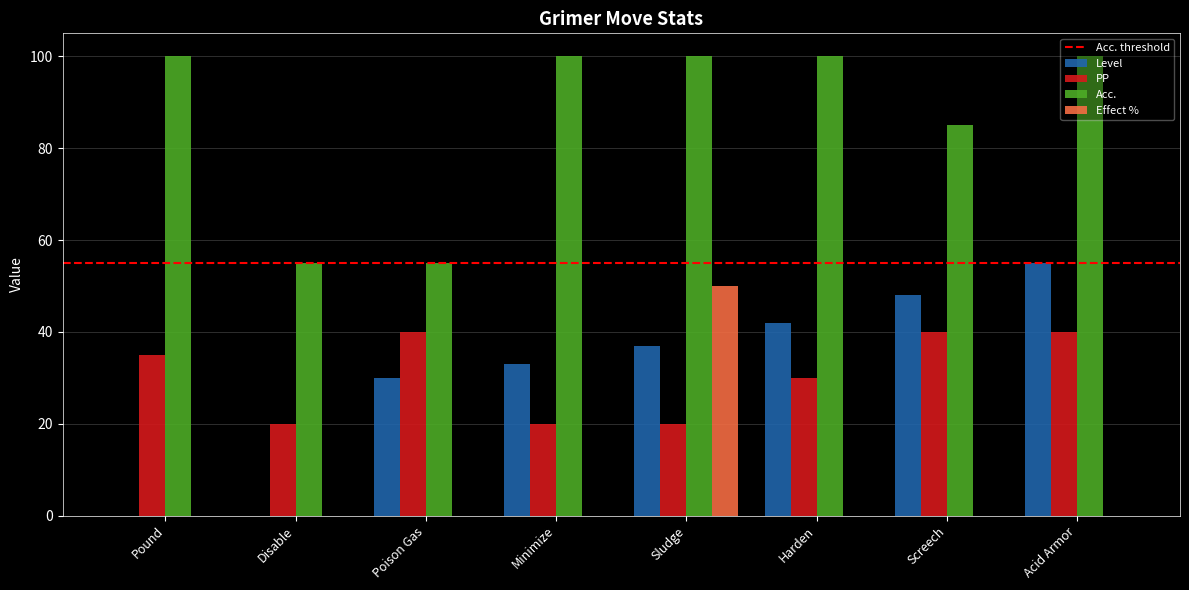

What is the sum of all Acc. values?

695